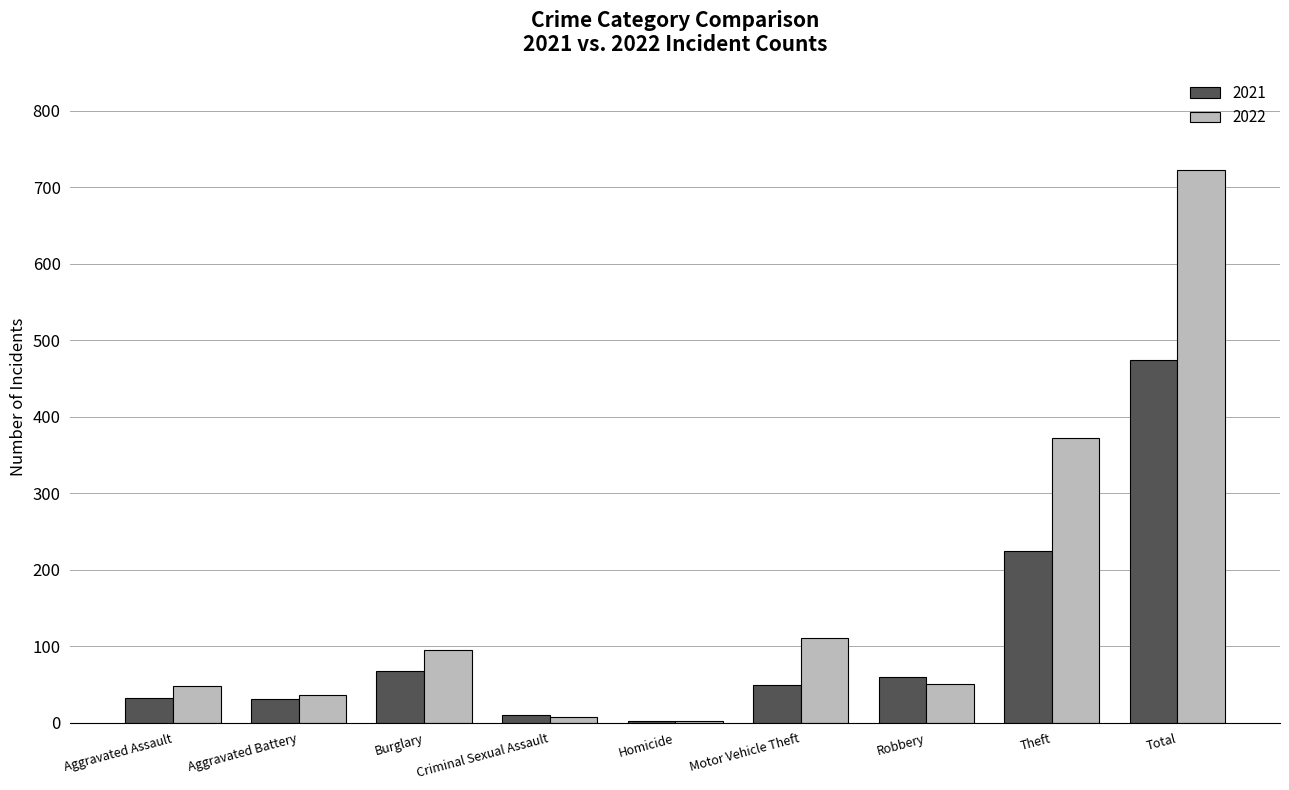

The 2022 series shows 372 at Theft. True or false?

True